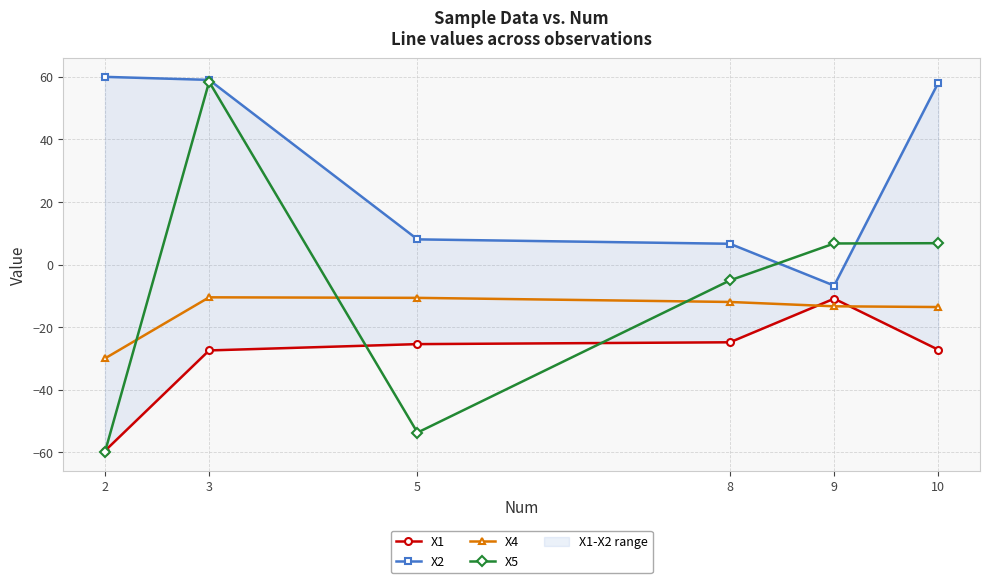

Reading left to right, what are all the values shown in this chart?

X1: 2=-59.6	3=-27.5	5=-25.4	8=-24.8	9=-10.9	10=-27.2
X2: 2=60.0	3=59.0	5=8.0	8=6.6	9=-6.7	10=58.1
X4: 2=-30.0	3=-10.5	5=-10.7	8=-12.0	9=-13.4	10=-13.6
X5: 2=-59.9	3=58.4	5=-53.7	8=-5.1	9=6.7	10=6.8